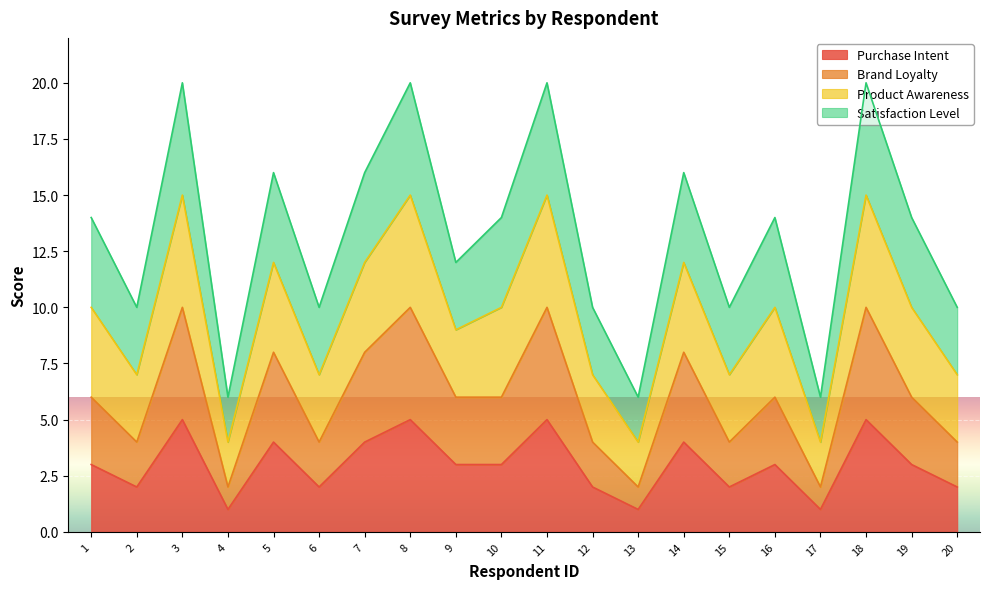

At which category does Product Awareness reach its first local peak?

3